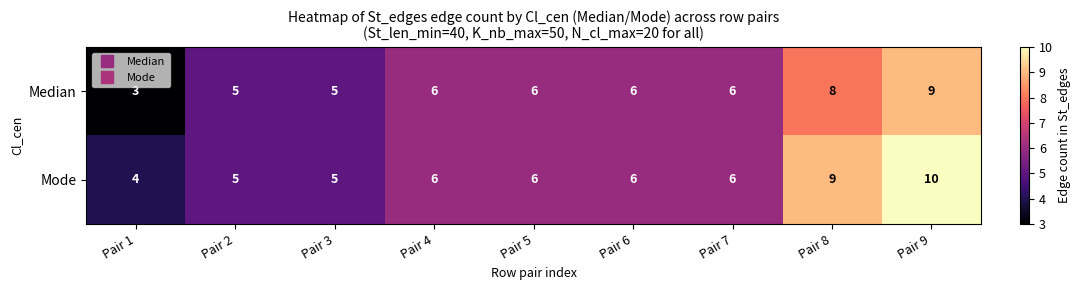

What is the difference between the maximum and minimum values in the Mode series?

6